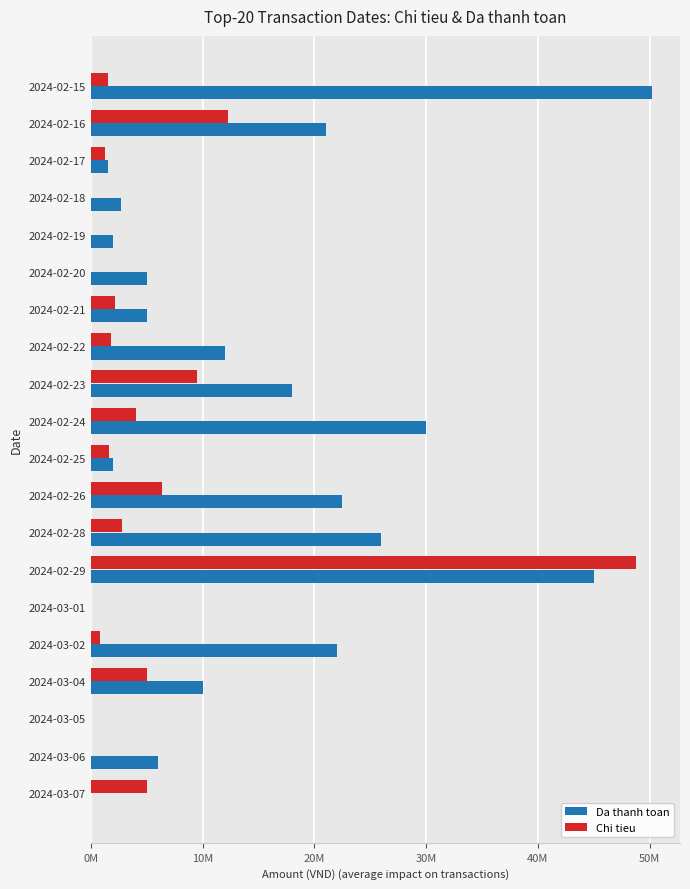

How many values in Chi tieu are above zero?

14